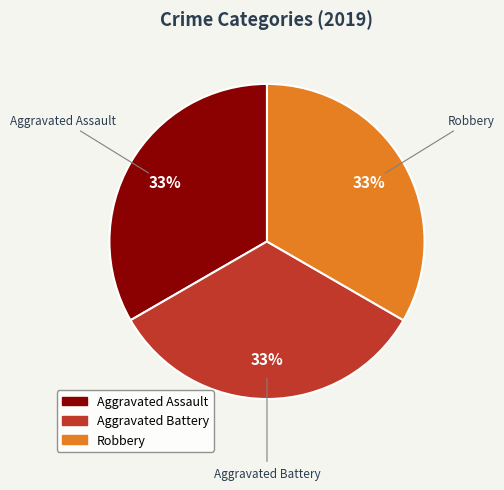

Is it true that Aggravated Battery is 40% of the pie?

False